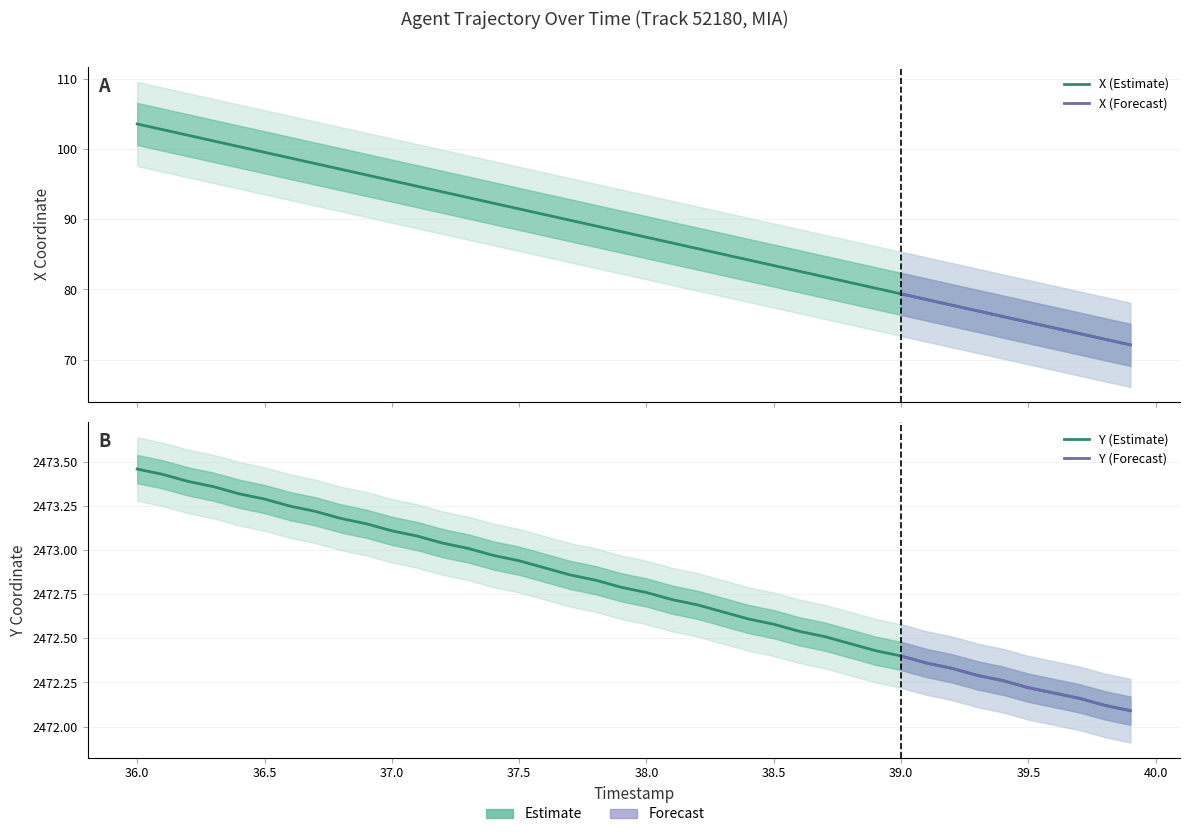

What is the difference between the Y values at 39.0 and 36.8?

0.8